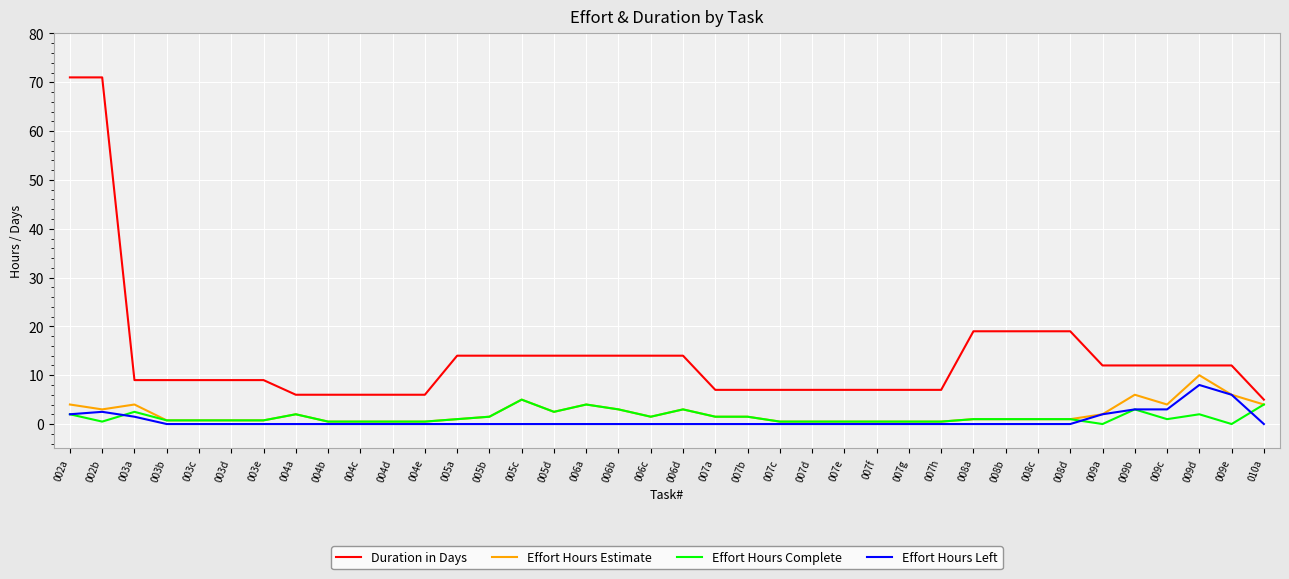

What position from the right is 007c?

16